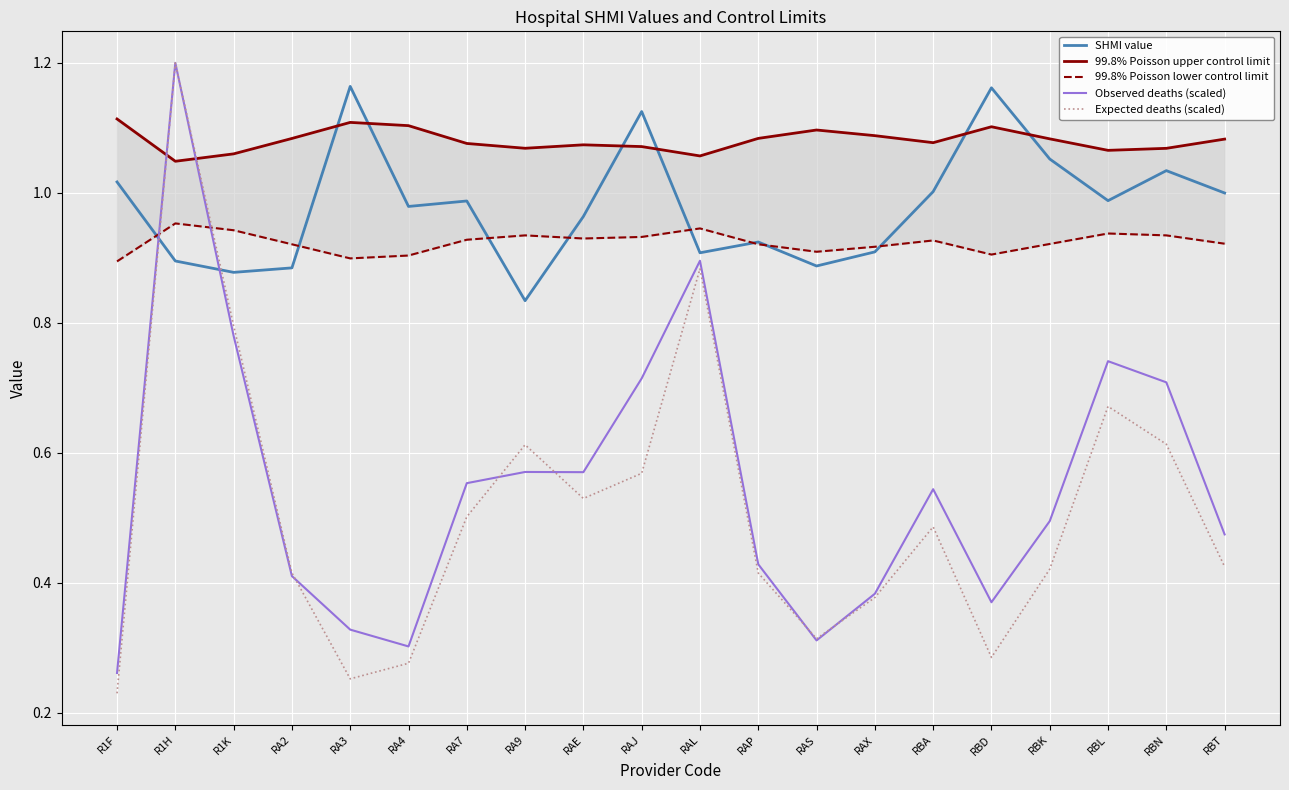

Rank the series at R1F from lowest to highest value.

Expected deaths (scaled), Observed deaths (scaled), 99.8% Poisson lower control limit, SHMI value, 99.8% Poisson upper control limit